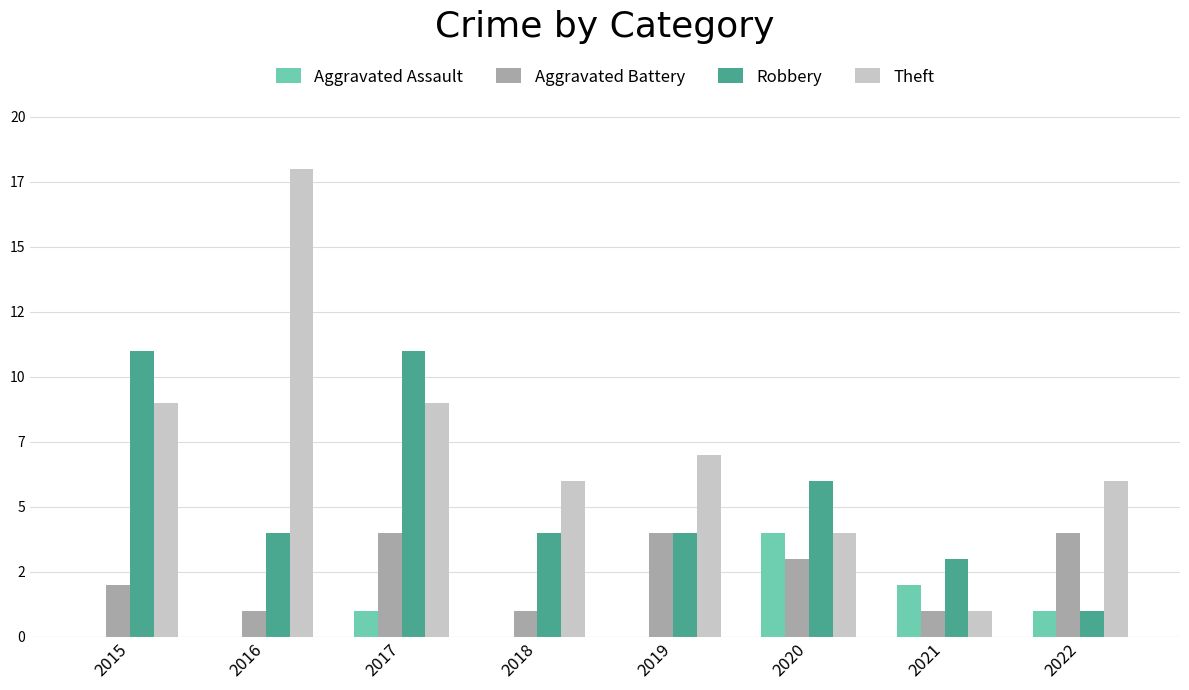

Which series changed the most between 2019 and 2022?

Robbery